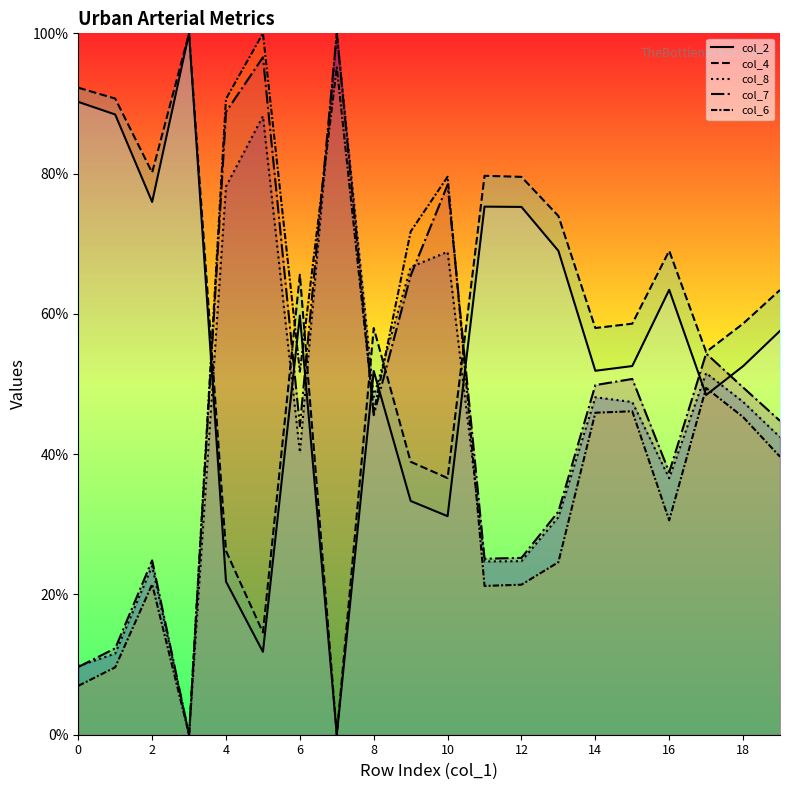

True or false: col_2 and col_4 intersect in this chart.

False